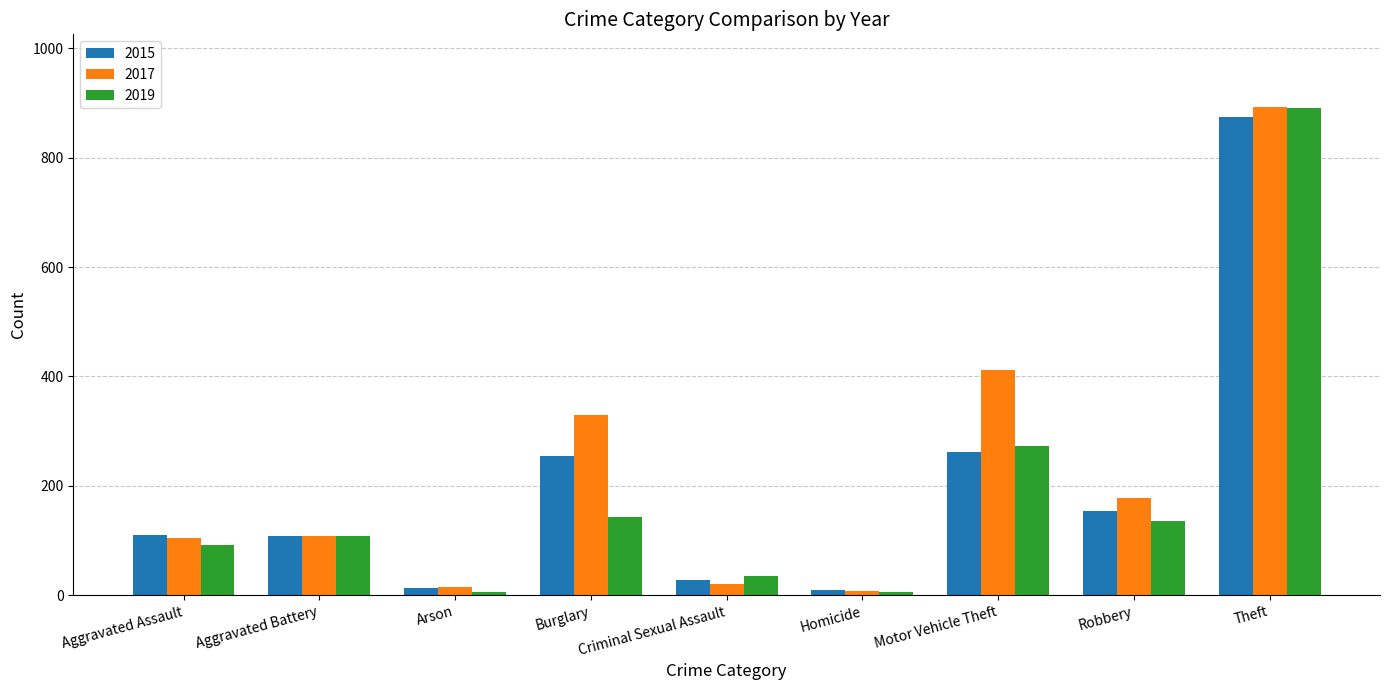

The 2019 series shows 143 at Burglary. True or false?

True